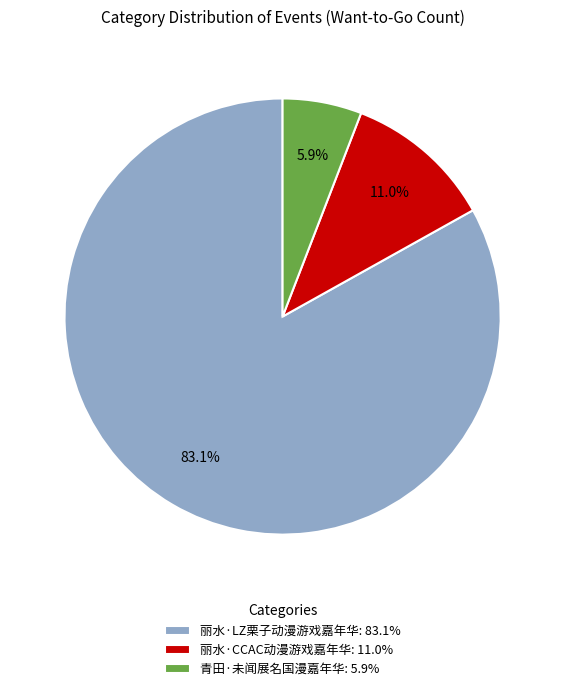

Is there a majority slice in this chart?

Yes